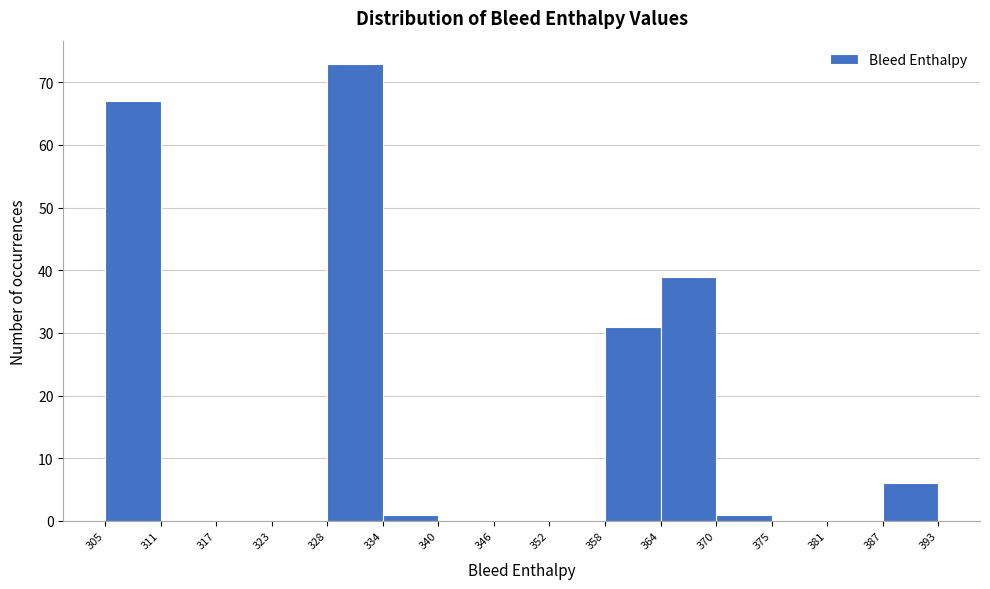

Reading left to right, transcribe this chart: for each bar, give the range it covers on the x-axis and its height. The values are not printed on the chart, so give them approximately, as read against the axis.

305 to 311: 67
311 to 317: 0
317 to 323: 0
323 to 328: 0
328 to 334: 73
334 to 340: 1
340 to 346: 0
346 to 352: 0
352 to 358: 0
358 to 364: 31
364 to 370: 39
370 to 375: 1
375 to 381: 0
381 to 387: 0
387 to 393: 6